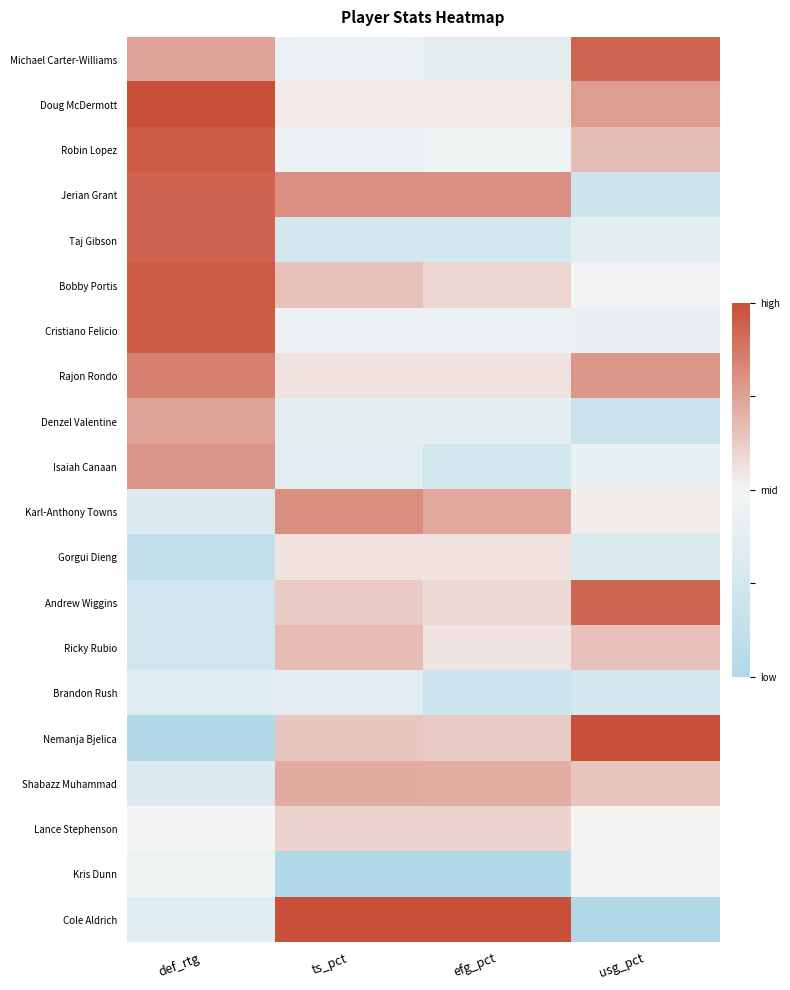

At which category does the chart reach its peak across all series?

def_rtg